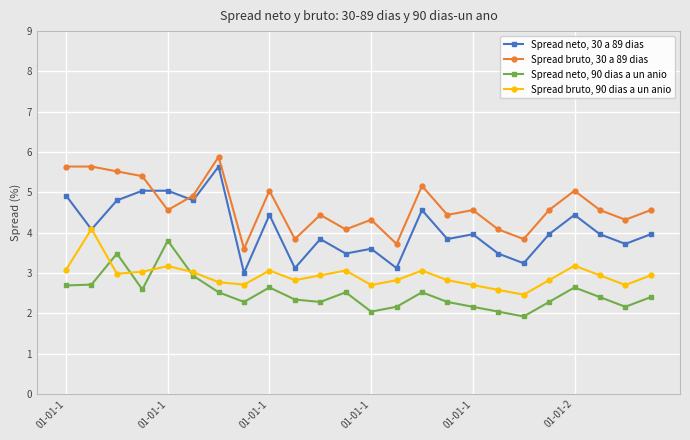

True or false: Spread bruto, 90 dias a un anio has more than 0 points higher than both neighbors.

True